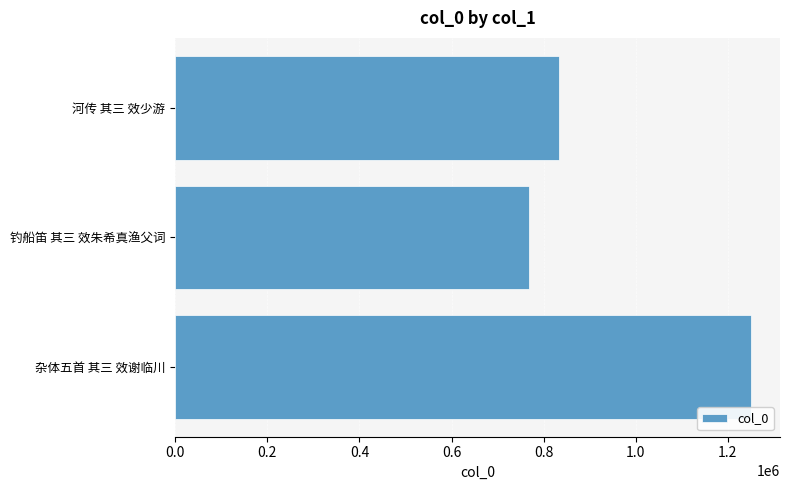

Approximately how many times larger is the value at 钓船笛 其三 效朱希真渔父词 compared to 河传 其三 效少游?

0.9